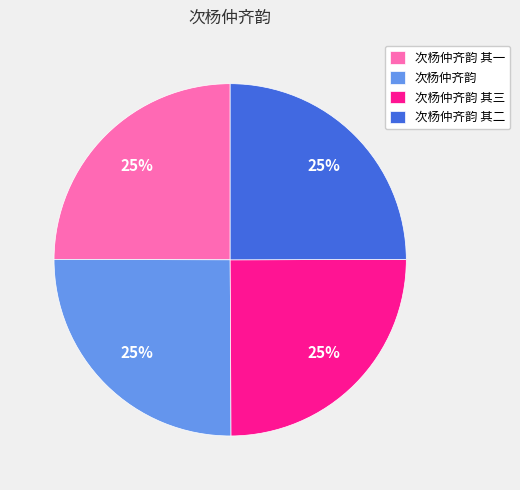

What is the ratio of the value at 次杨仲齐韵 其二 to the value at 次杨仲齐韵 其三?

1.0